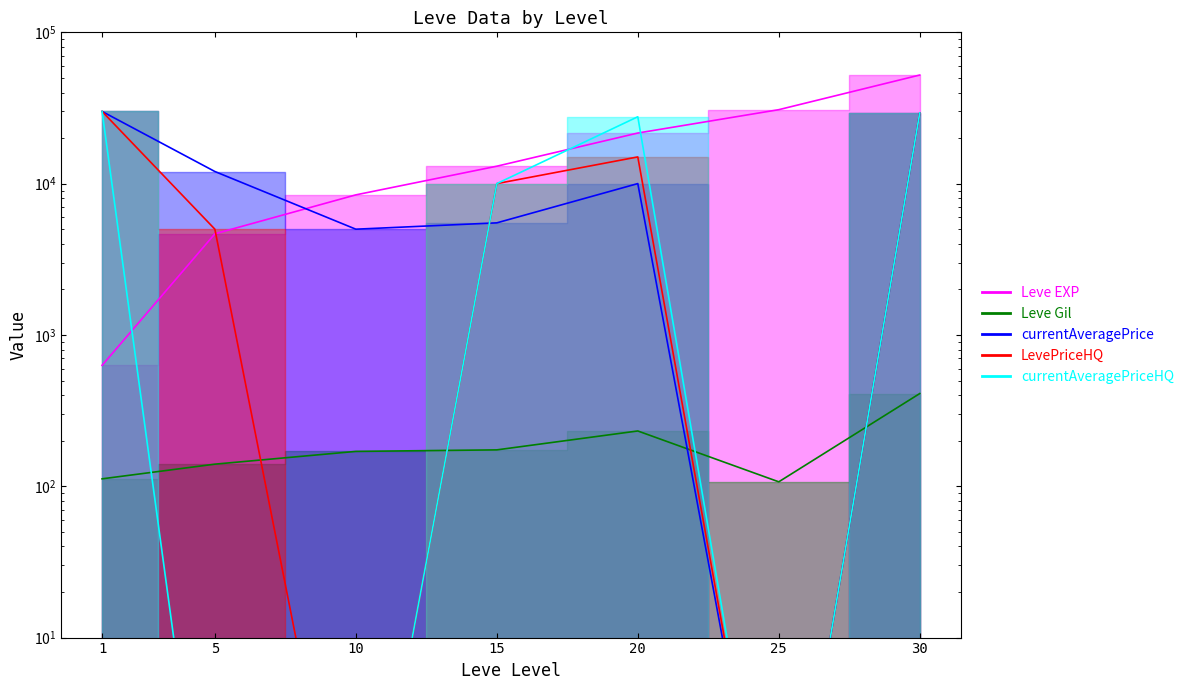

Reading right to left, list all the values displayed in this chart.

Leve EXP: 52220.0	30820.0	21600.0	13040.0	8430.0	4660.0	630.0
Leve Gil: 410.0	107.0	232.0	174.0	170.0	140.0	112.0
currentAveragePrice: 29333.0	0.1	10009.0	5506.5	5000.0	12028.0	29999.0
LevePriceHQ: 29333.0	0.1	15018.0	10007.0	0.1	5000.0	29999.0
currentAveragePriceHQ: 29333.0	0.1	27671.3	10007.0	0.1	0.1	29999.0